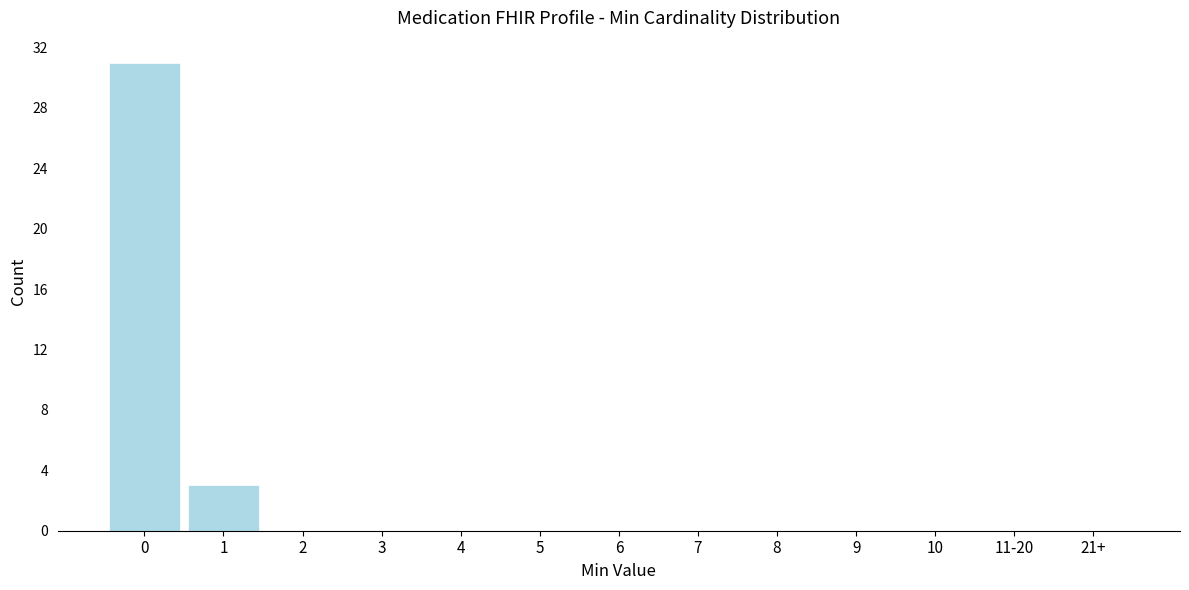

Reading left to right, extract all data points from this chart.

0=31	1=3	2=0	3=0	4=0	5=0	6=0	7=0	8=0	9=0	10=0	11-20=0	21+=0